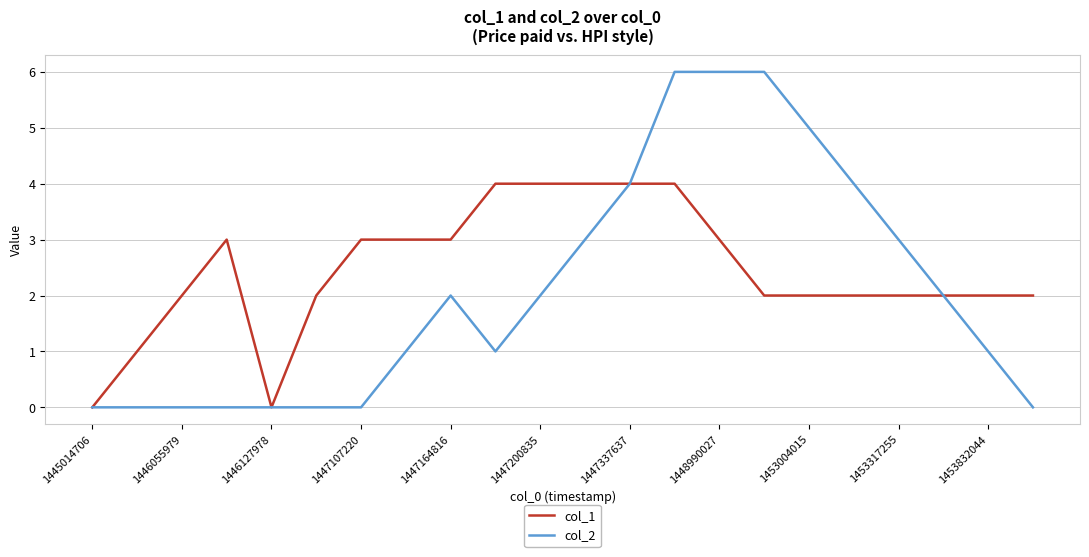

Rank the series by their average value, from lowest to highest.

col_2, col_1